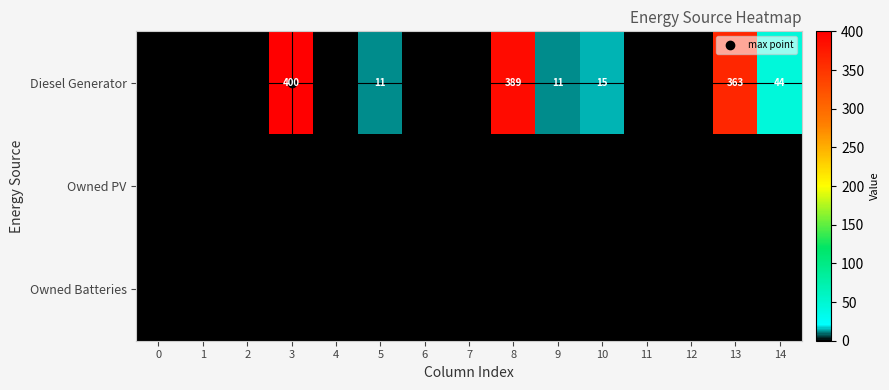

Rank the series at 13 from highest to lowest value.

Diesel Generator, Owned PV, Owned Batteries